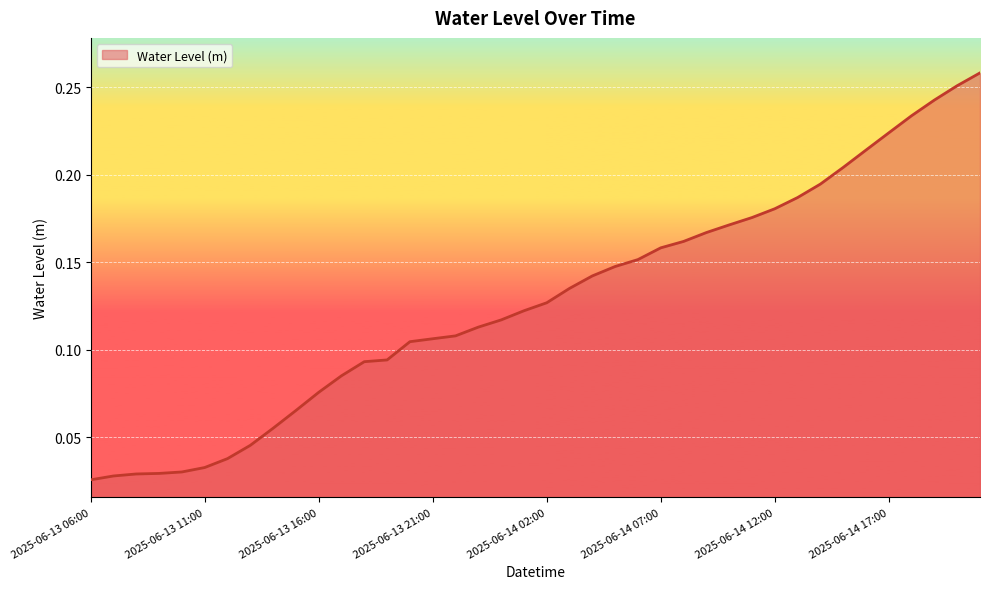

How many lines are shown in the chart?

1